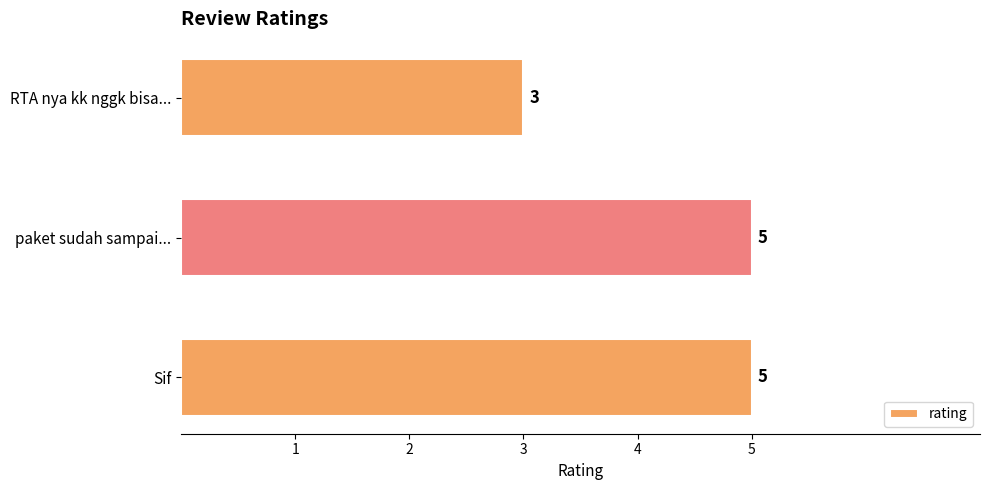

Which has a higher value, paket sudah sampai... or RTA nya kk nggk bisa...?

paket sudah sampai...